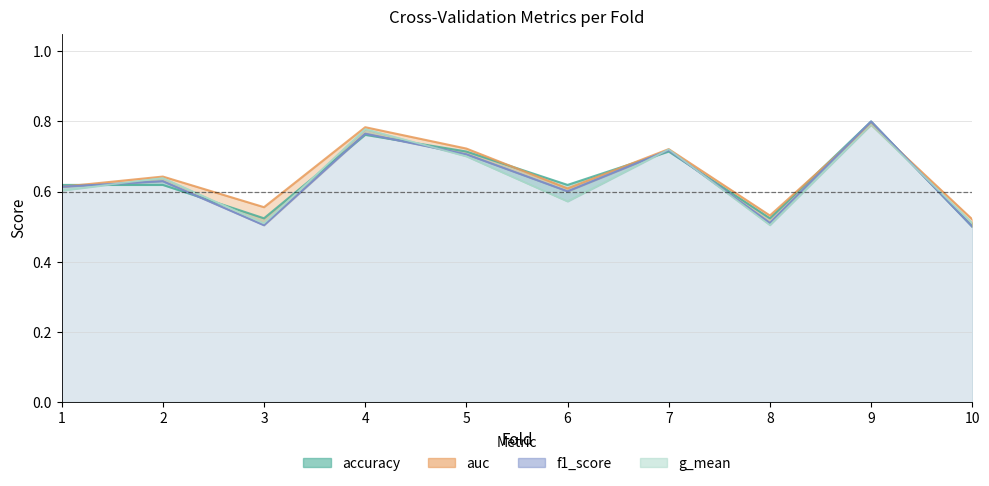

What is the difference between the maximum and minimum values in the accuracy series?

0.3